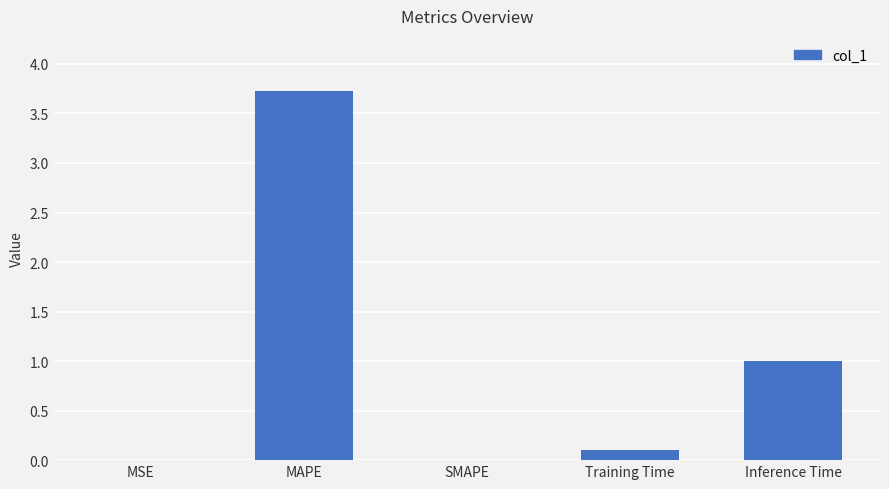

What is the sum of the values at MSE and Inference Time?

1.0